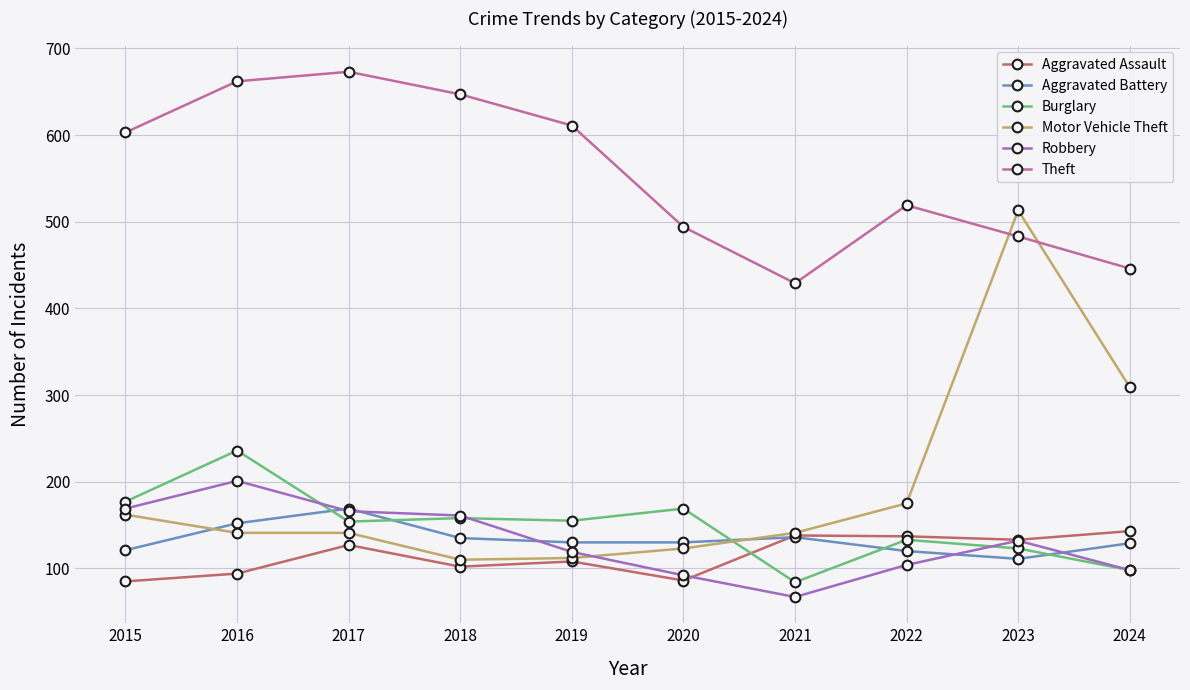

At how many categories does at least one series exceed 237?

10